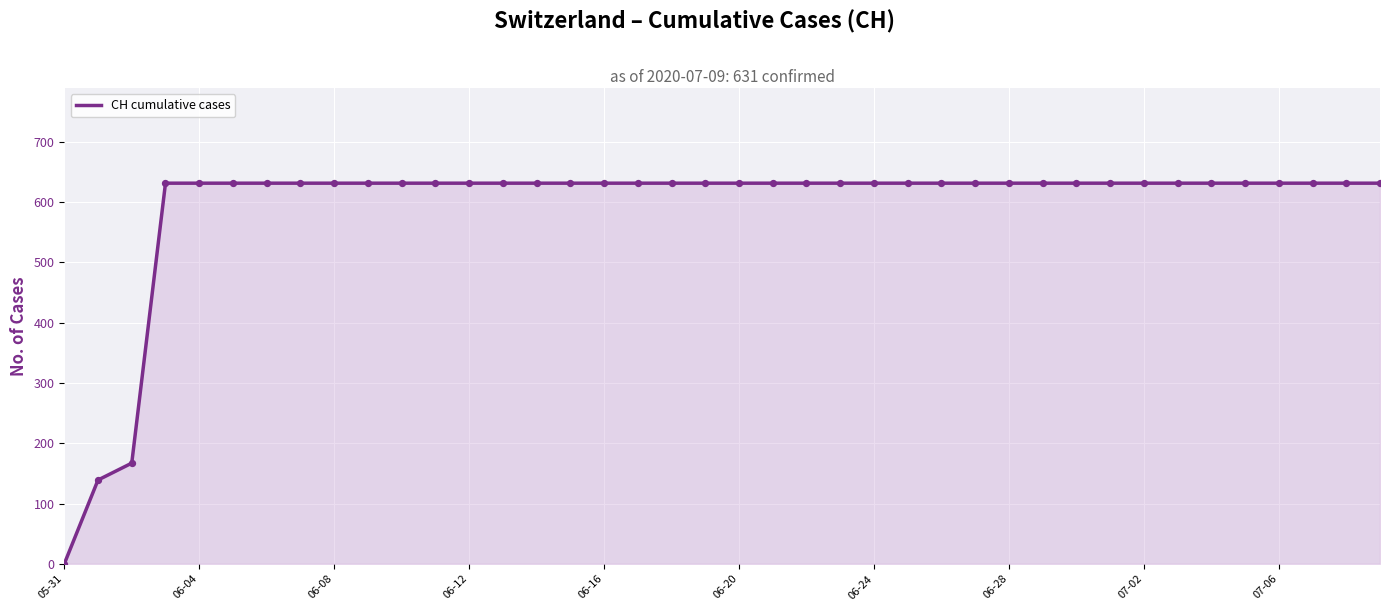

What is the maximum value shown in the chart?

631